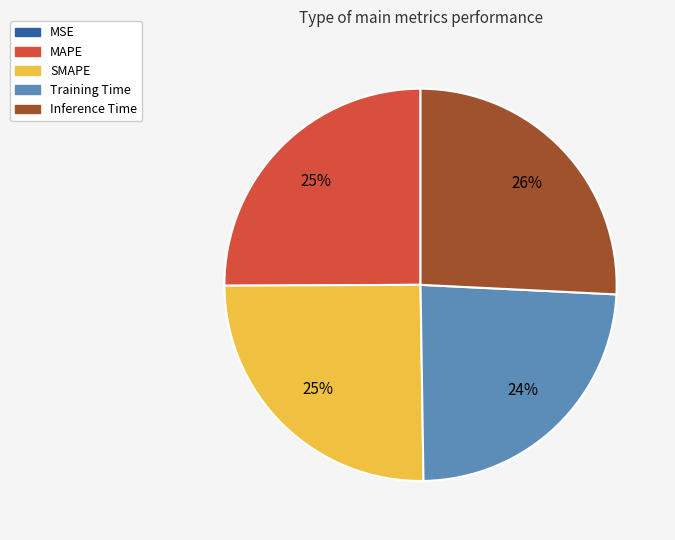

Which category has the biggest portion of the pie?

Inference Time